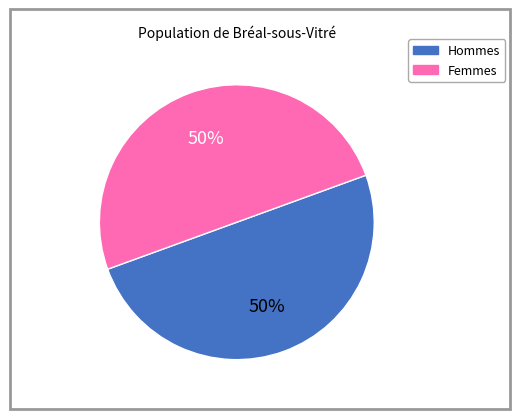

To the nearest percent, what is the average slice percentage?

50%